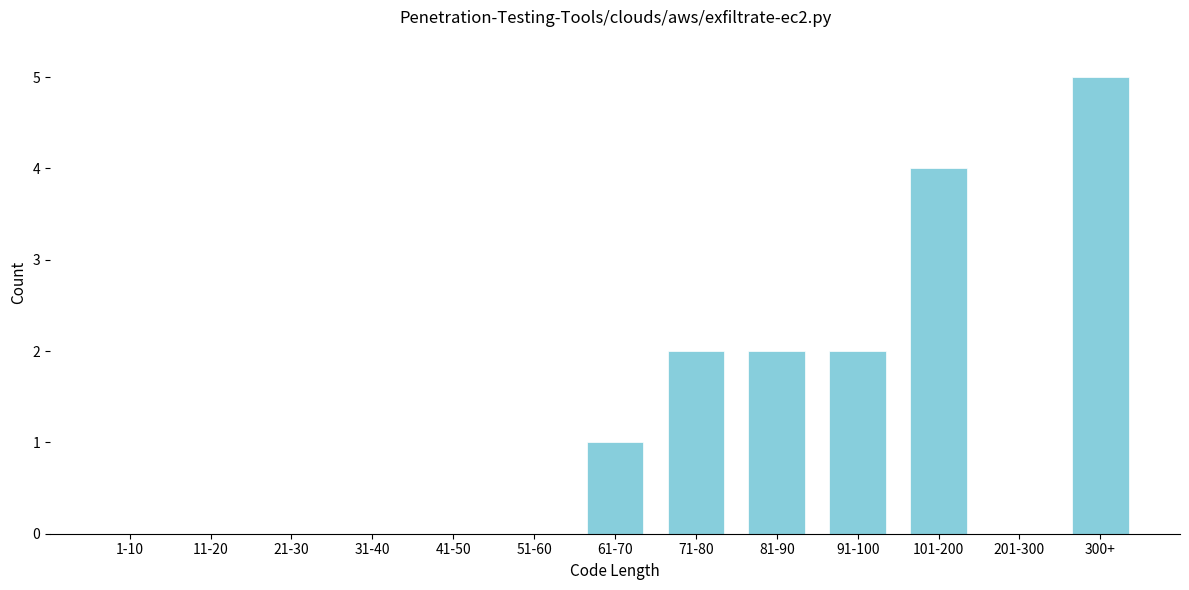

Reading right to left, what are all the values shown in this chart?

300+=5	201-300=0	101-200=4	91-100=2	81-90=2	71-80=2	61-70=1	51-60=0	41-50=0	31-40=0	21-30=0	11-20=0	1-10=0